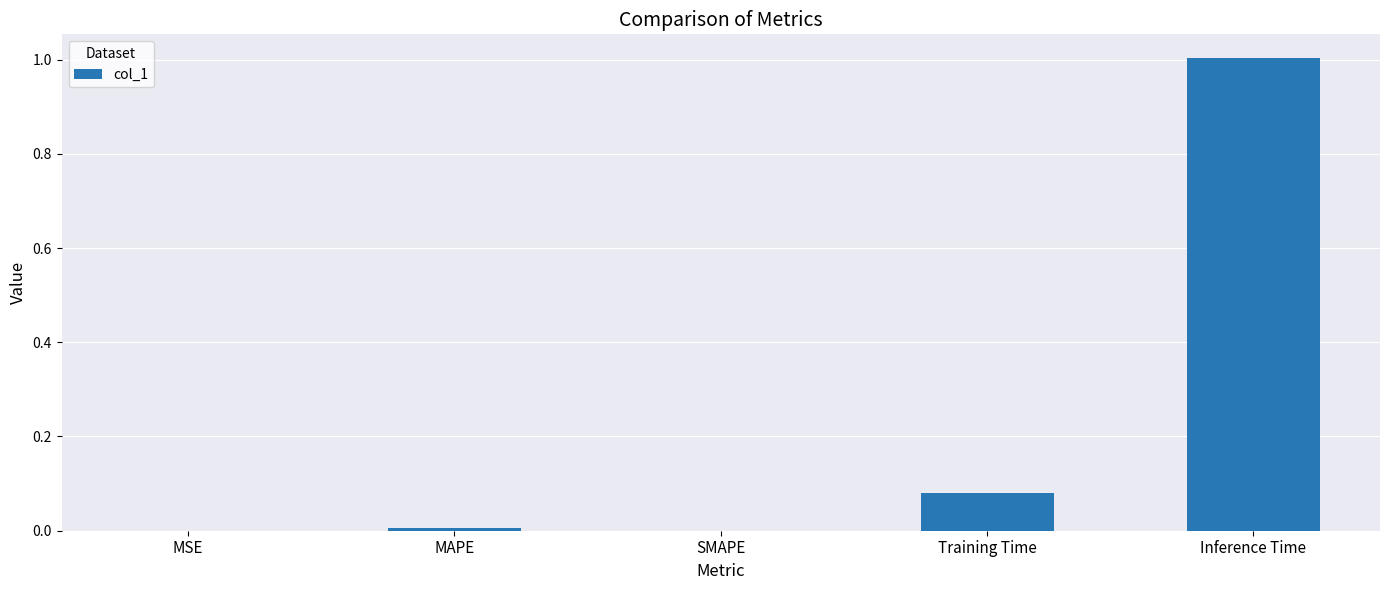

Between MSE and Training Time, which is larger?

Training Time